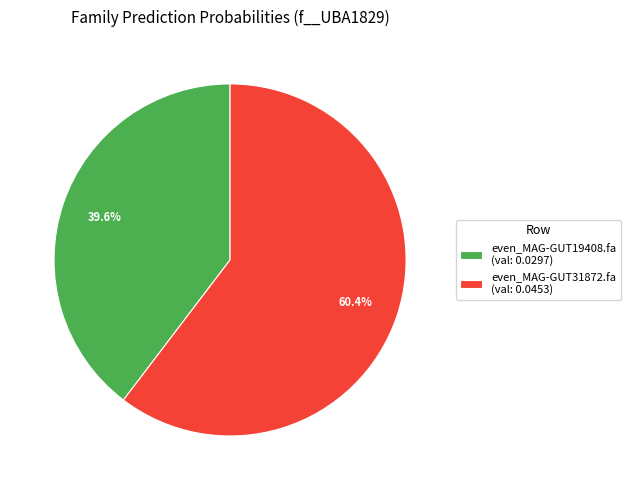

To the nearest percent, what is the difference between the largest and smallest slice percentages?

21%